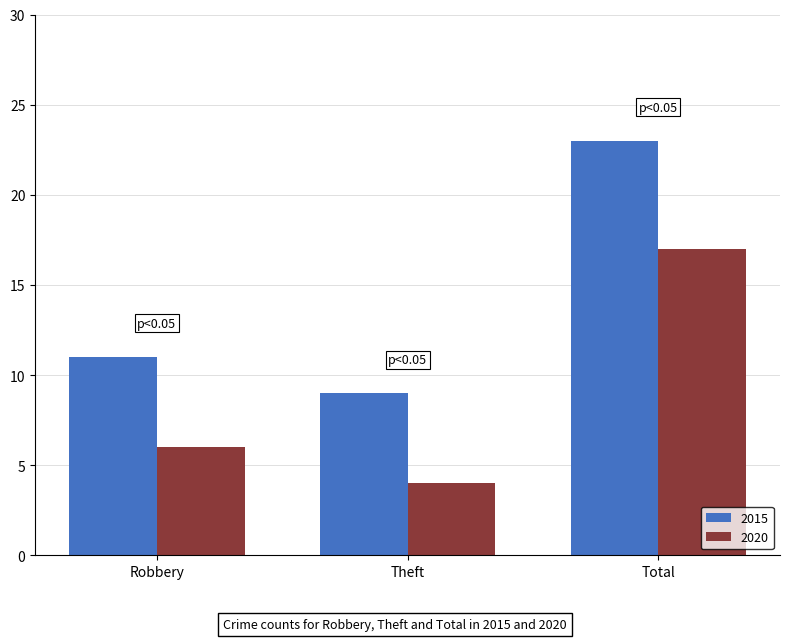

How many data points in 2020 are less than 6?

1